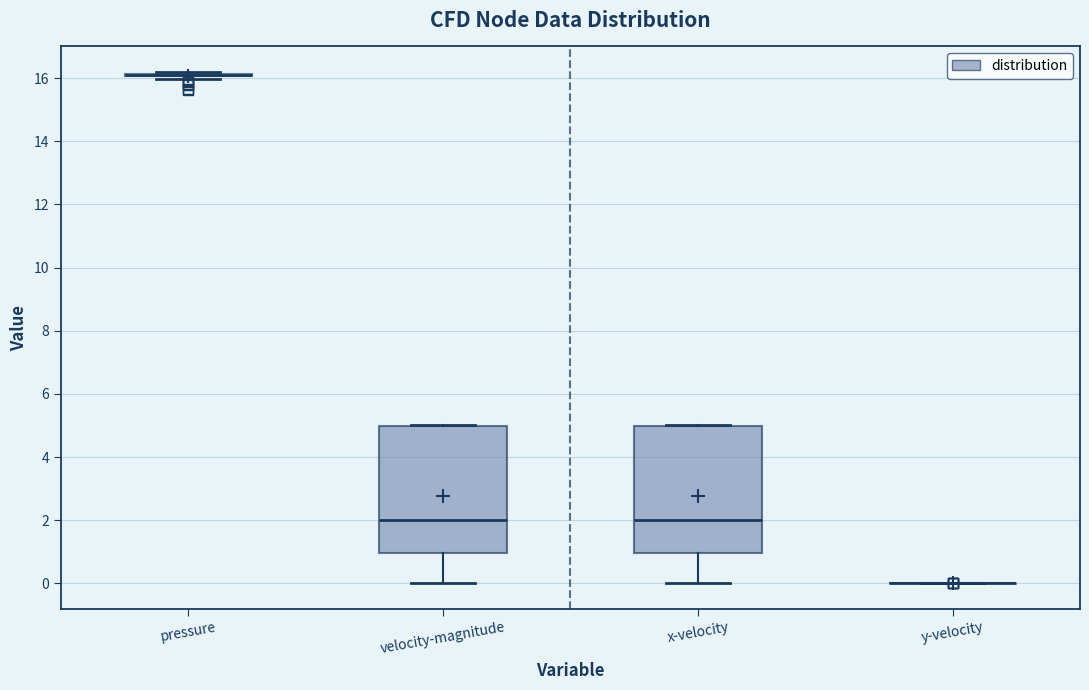

Reading left to right, transcribe this box plot: for each box, give where its median line is, the range the box spans, and where its two whiskers end, as read against the y-axis. The values are not printed on the chart, so give them approximately, as read against the axis.

pressure: box collapsed to a line at 16.2, whiskers 16.0 to 16.2
velocity-magnitude: median 2.0, box 1.0 to 5.0, whiskers 0.0 to 5.0
x-velocity: median 2.0, box 1.0 to 5.0, whiskers 0.0 to 5.0
y-velocity: box collapsed to a line at 0.0, whiskers 0.0 to 0.0